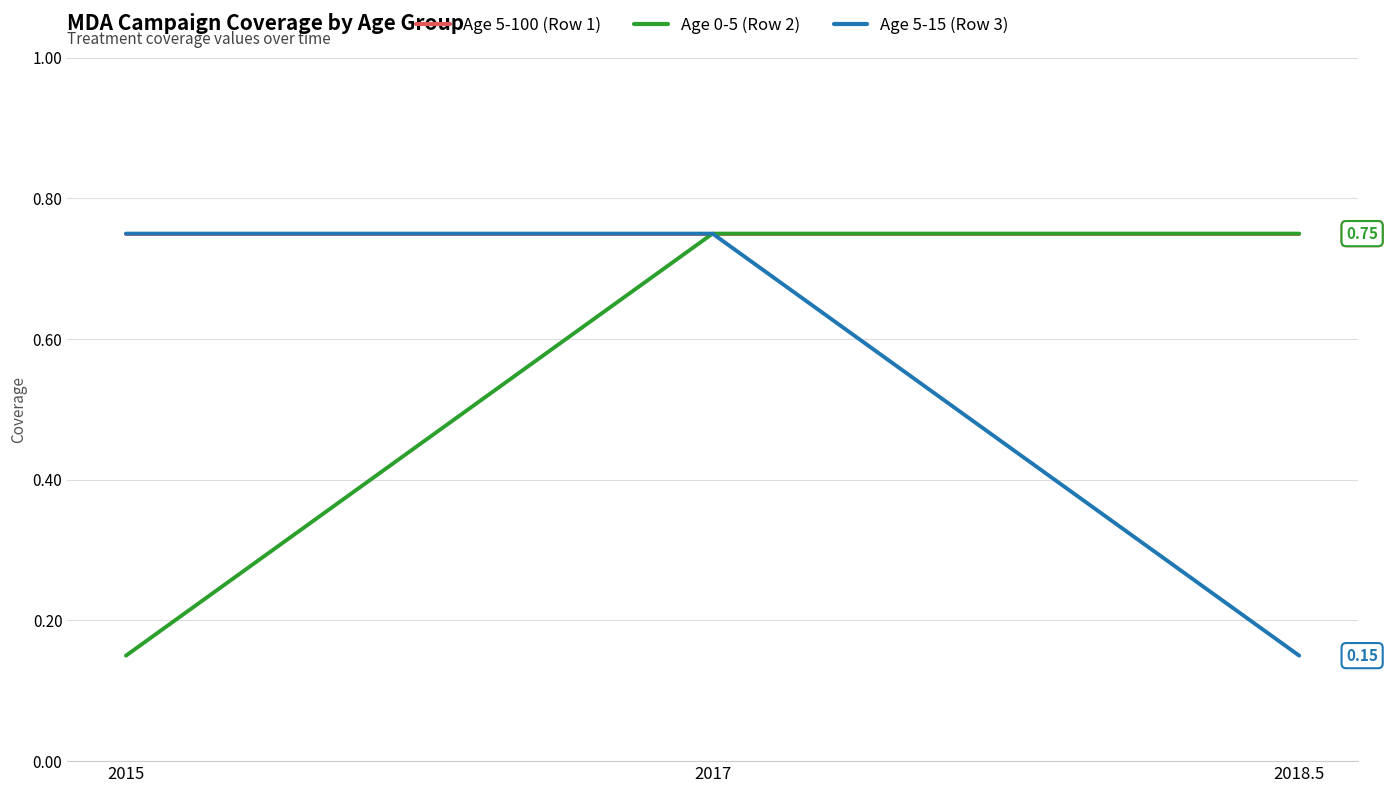

Is it true that Age 5-15 (Row 3) equals 0.2 at 2018.5?

False